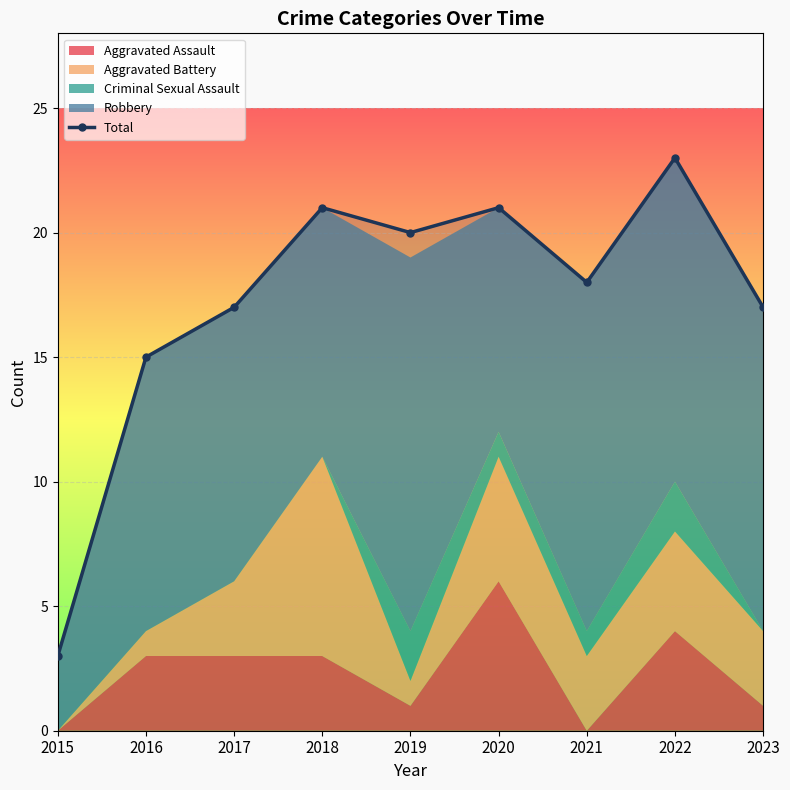

True or false: the data shows 21 at 2018.

True